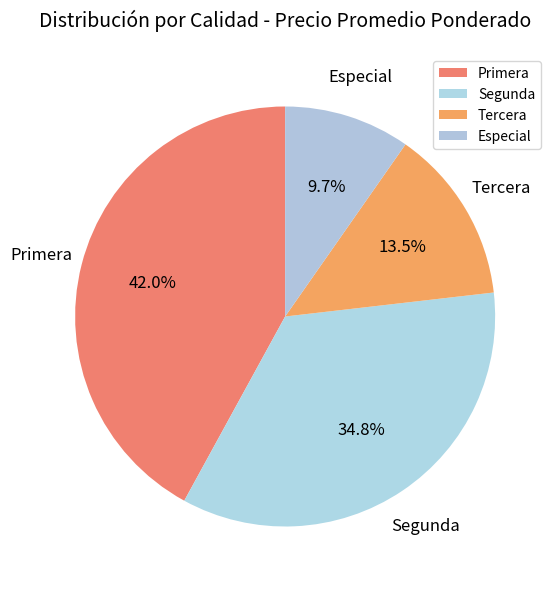

To the nearest percent, what is the difference between the largest and smallest slice percentages?

32%